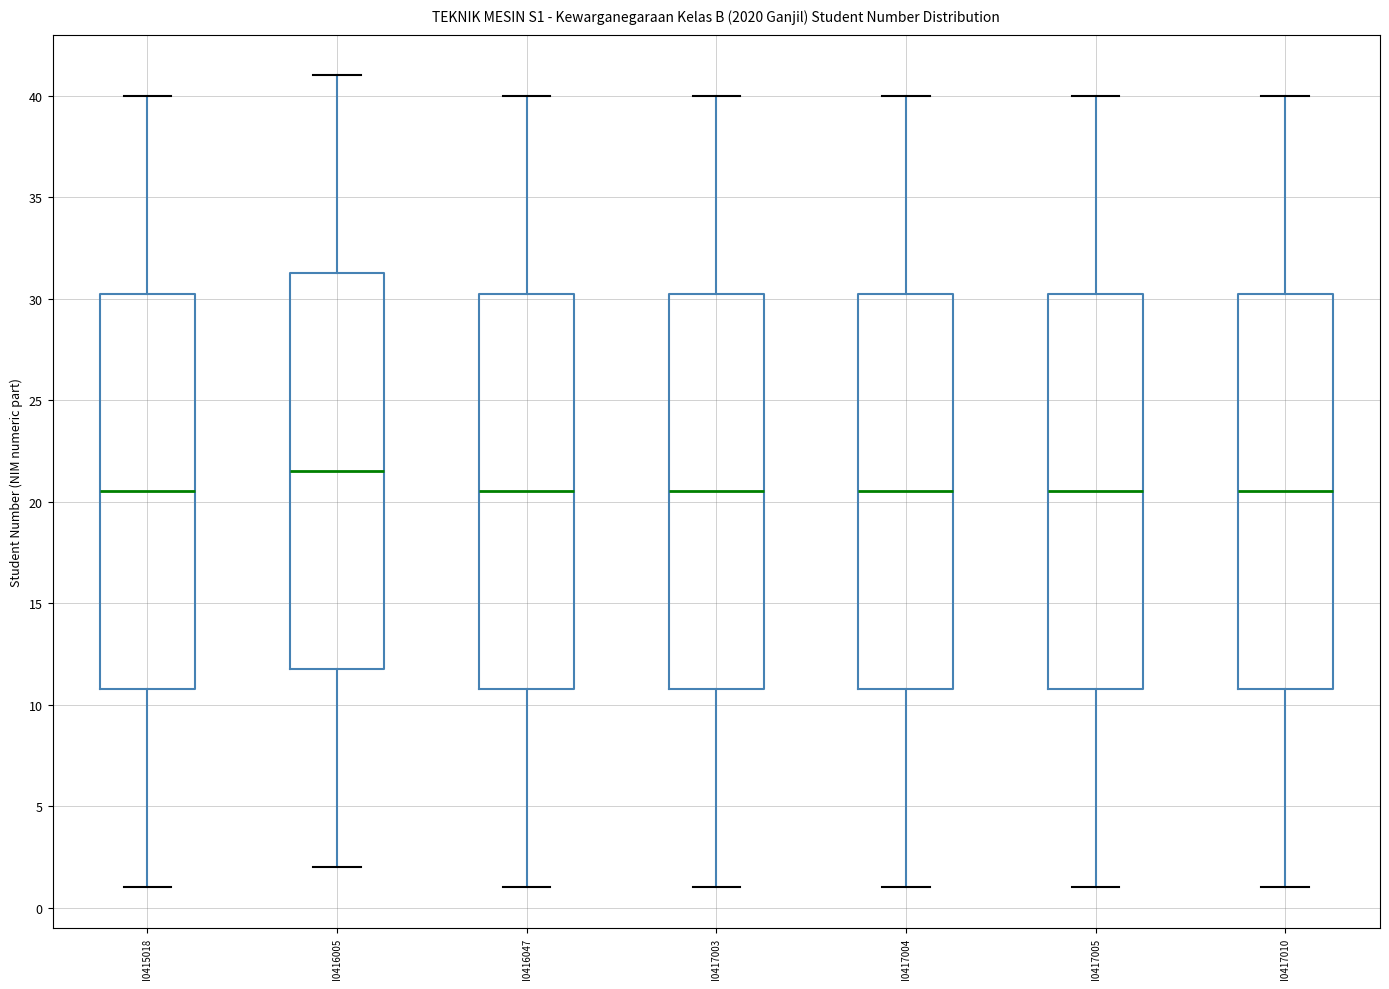

Reading left to right, read every box against the y-axis: the position of its median line, the range the box covers, and the ends of its whiskers. The values are not printed on the chart, so give them approximately, as read against the axis.

I0415018: median 20.5, box 11.0 to 30.5, whiskers 1.0 to 40.0
I0416005: median 21.5, box 12.0 to 31.5, whiskers 2.0 to 41.0
I0416047: median 20.5, box 11.0 to 30.5, whiskers 1.0 to 40.0
I0417003: median 20.5, box 11.0 to 30.5, whiskers 1.0 to 40.0
I0417004: median 20.5, box 11.0 to 30.5, whiskers 1.0 to 40.0
I0417005: median 20.5, box 11.0 to 30.5, whiskers 1.0 to 40.0
I0417010: median 20.5, box 11.0 to 30.5, whiskers 1.0 to 40.0